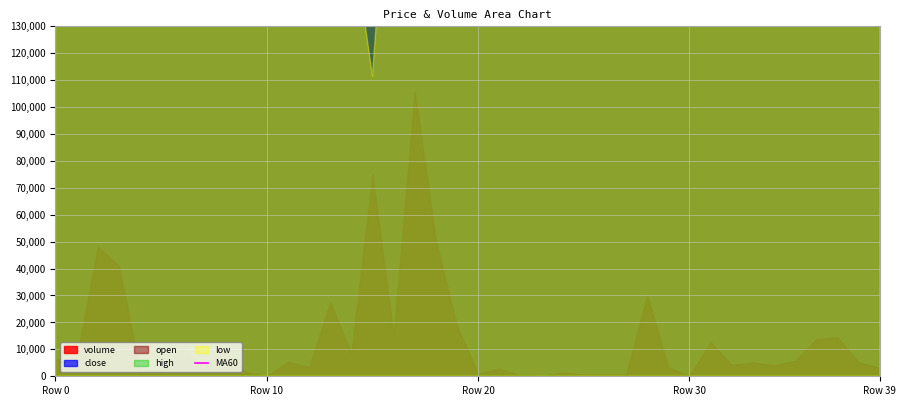

Which label corresponds to the smallest value in the chart?

Row 39